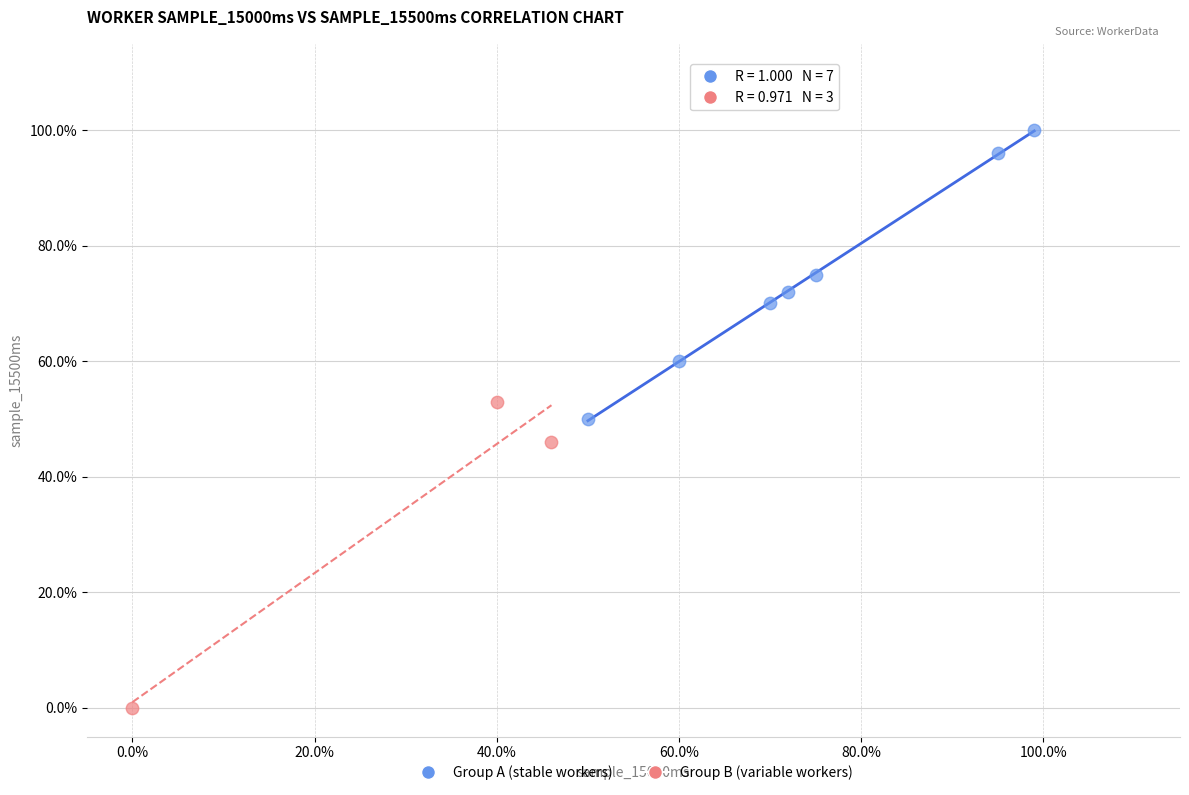

Which series has the widest spread of Y values?

Group B (variable workers)